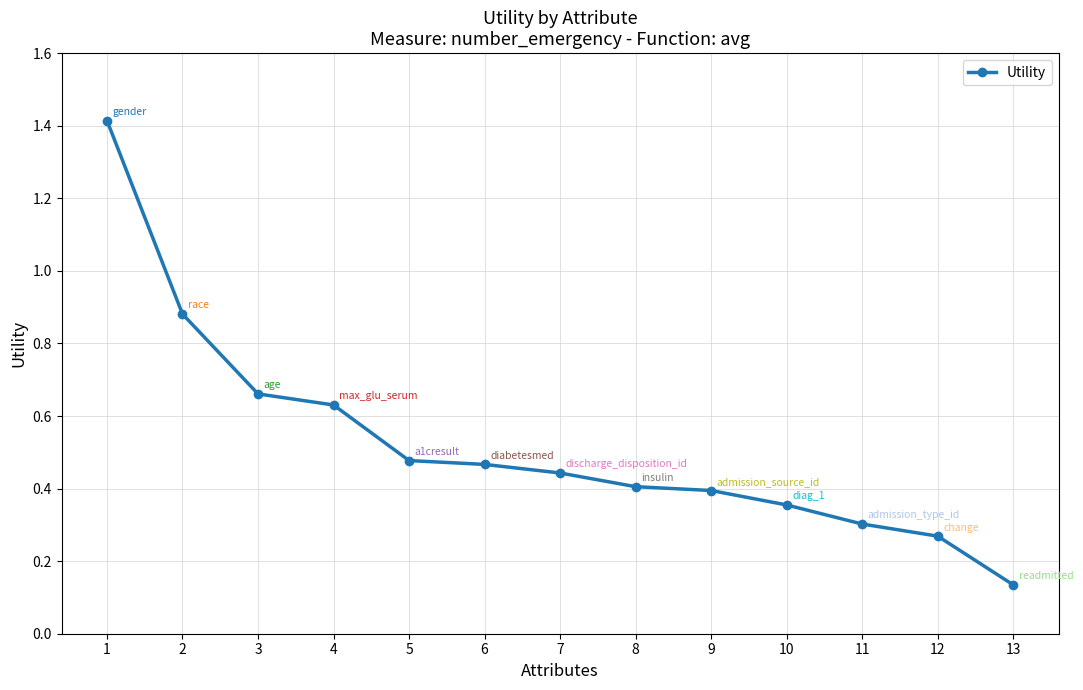

What is the value of the 1st point from the left?

1.4